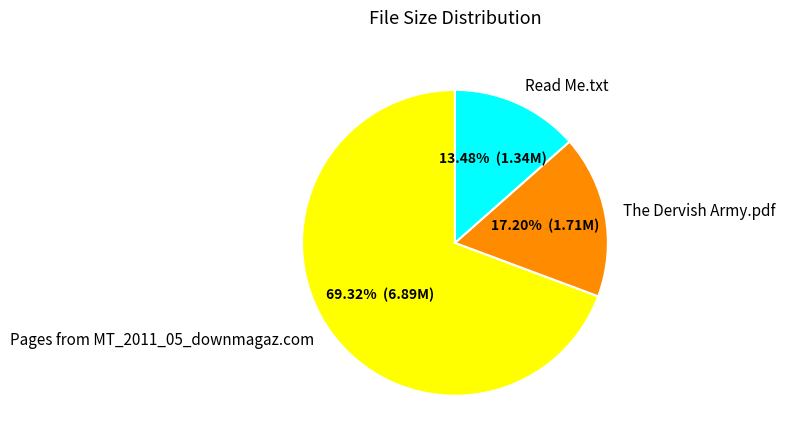

To the nearest percent, what portion does The Dervish Army.pdf represent?

17%